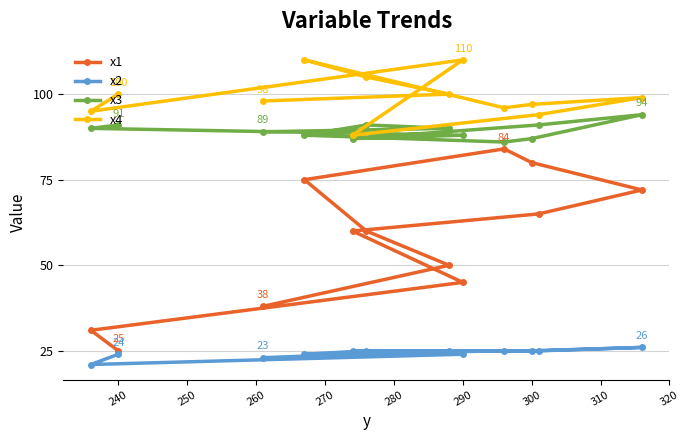

Count the number of categories in the chart.

12